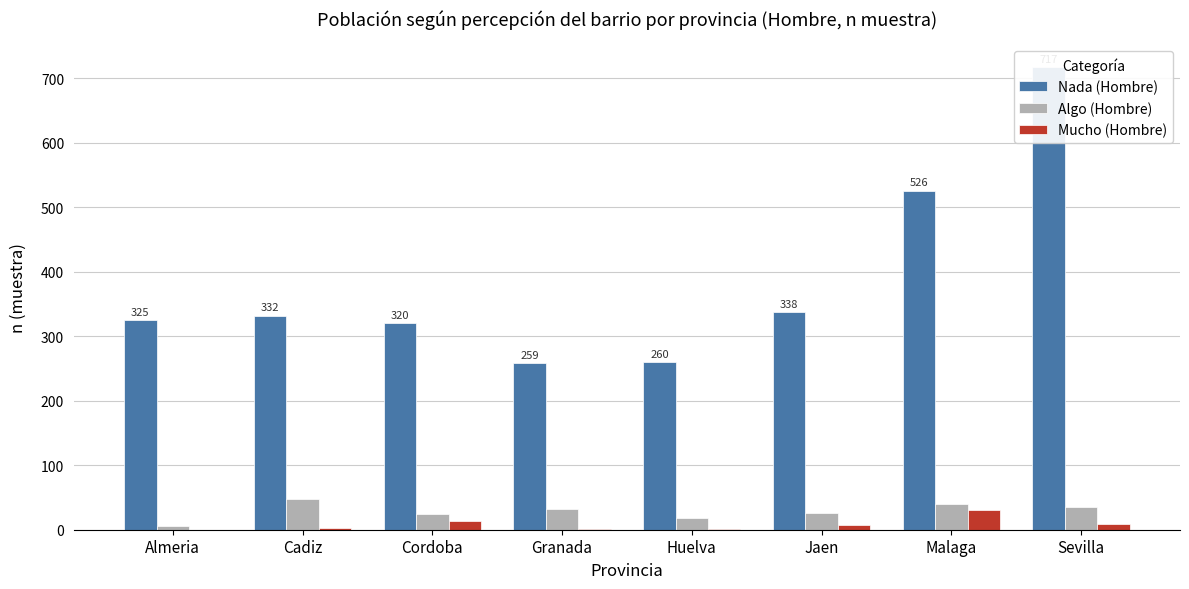

How many bars are there in total?

24